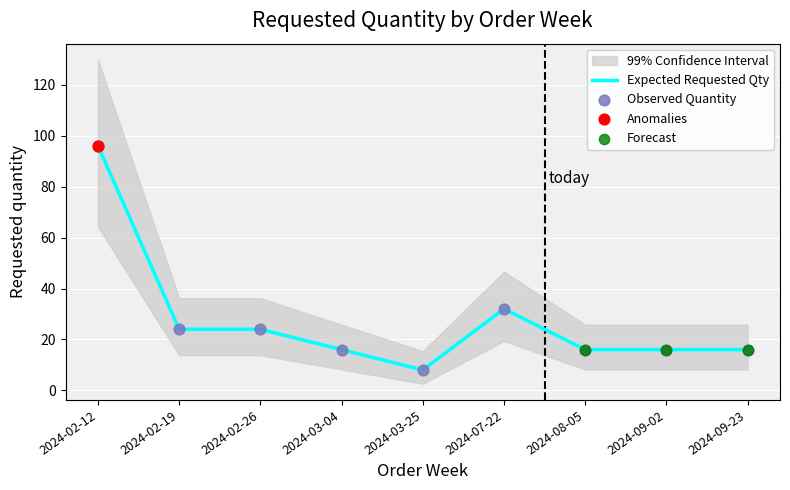

What is the change in value from 2024-02-12 to 2024-09-02?

-80